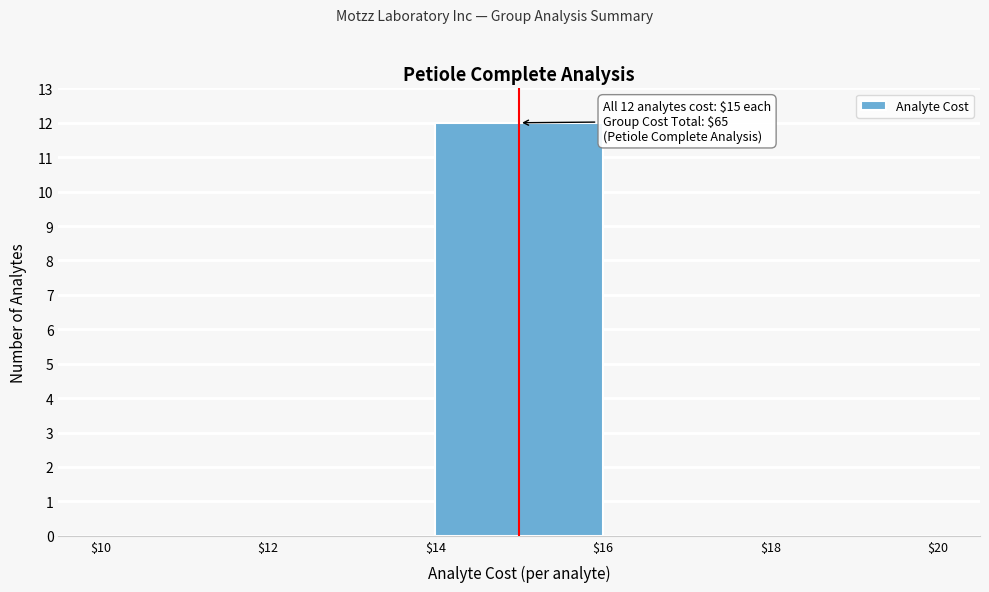

Which range on the x-axis has the tallest bar?

$14 to $16